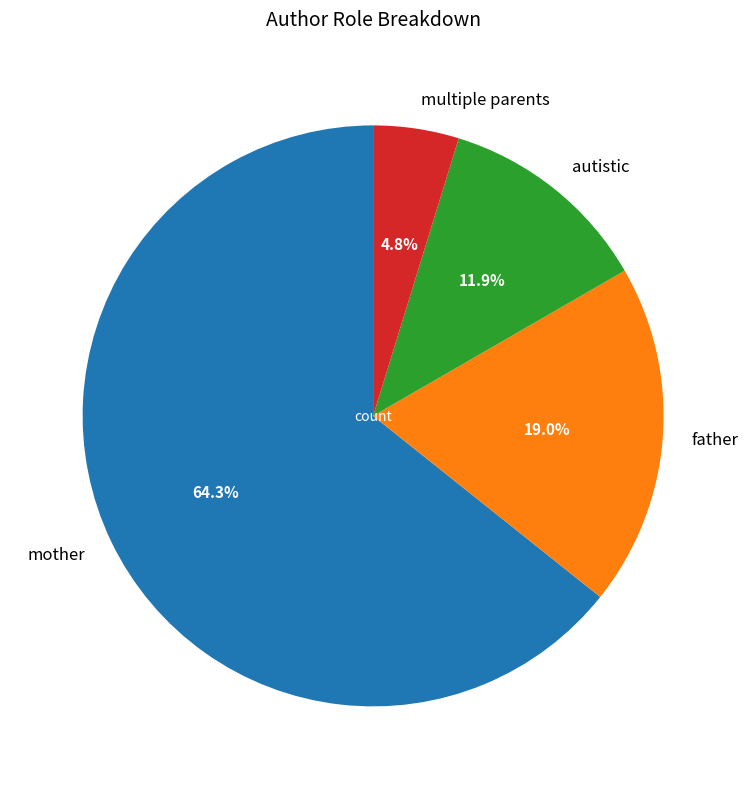

What percentage is NOT represented by mother?

35.7%